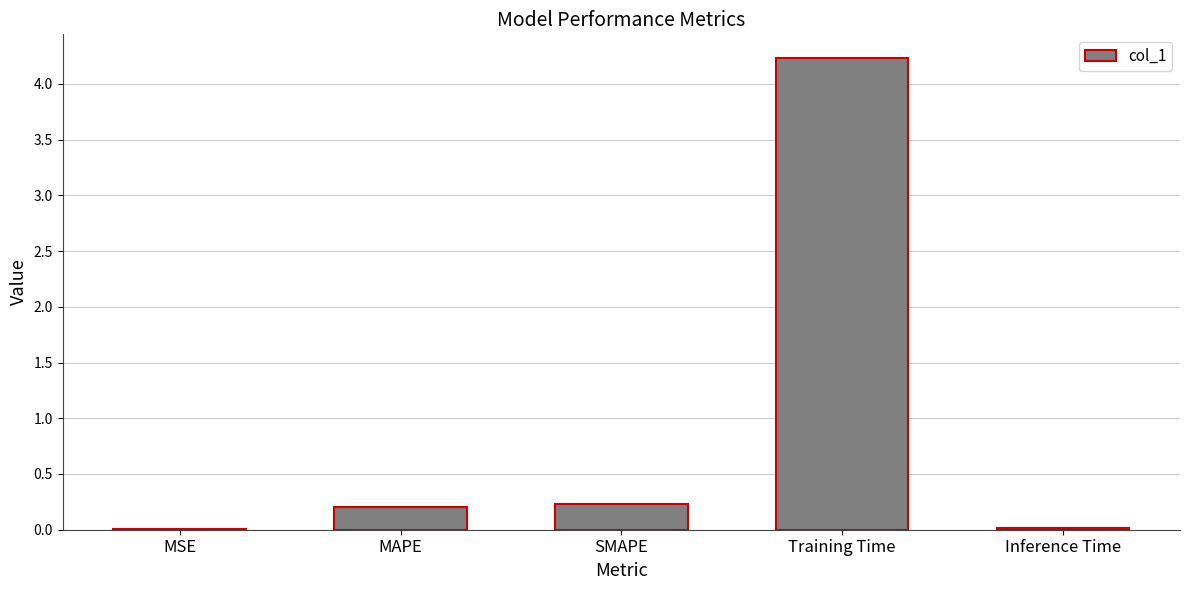

What is the greatest value displayed?

4.2